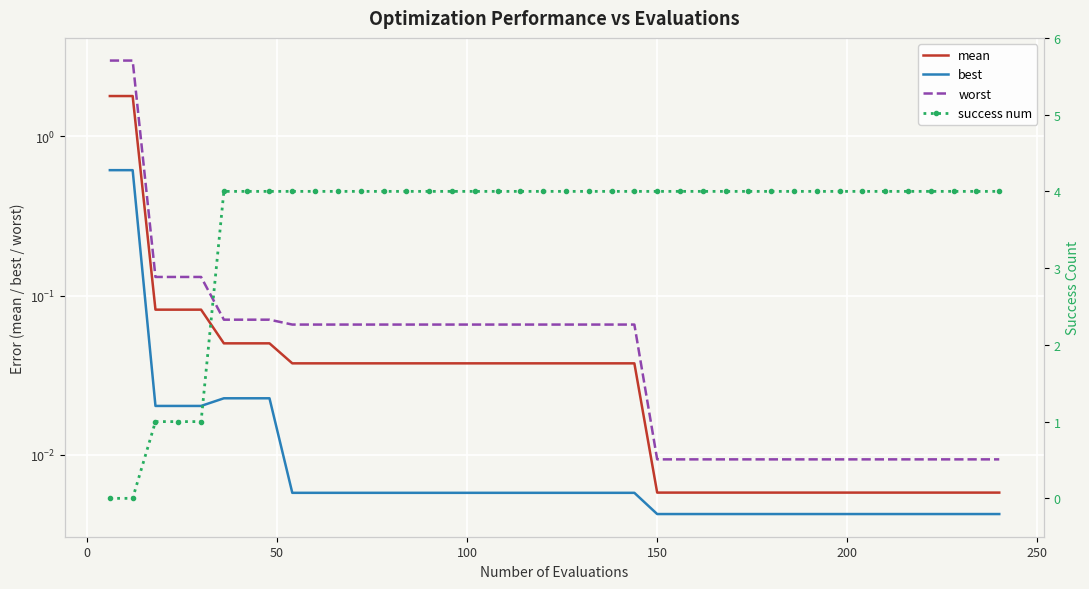

True or false: best and mean cross at least once.

False